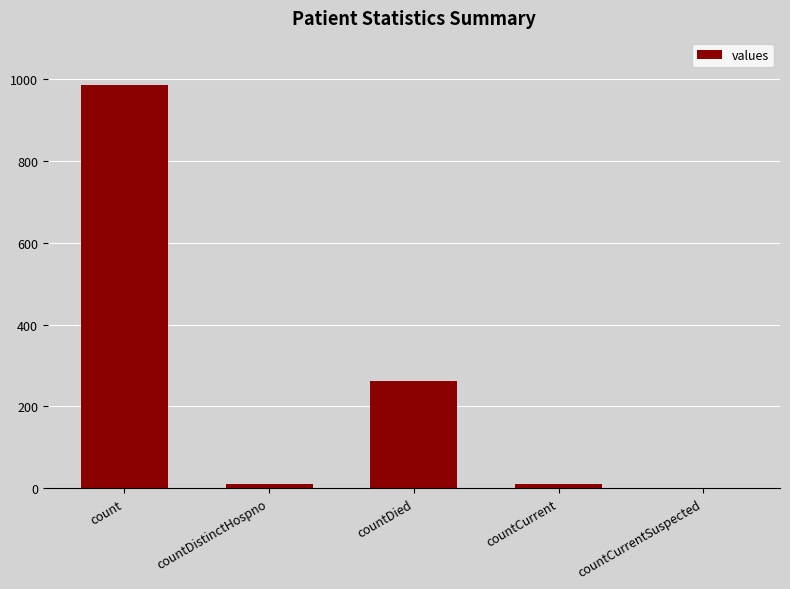

Which has a higher value, countDied or countDistinctHospno?

countDied